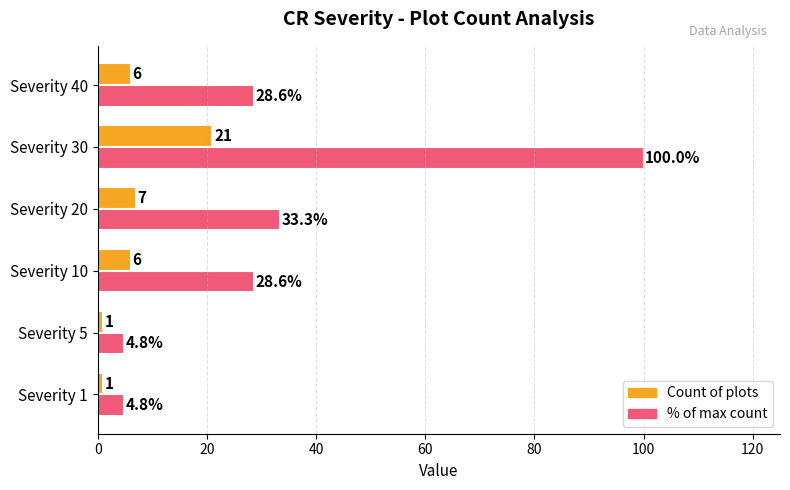

What is the smallest value displayed?

1.0